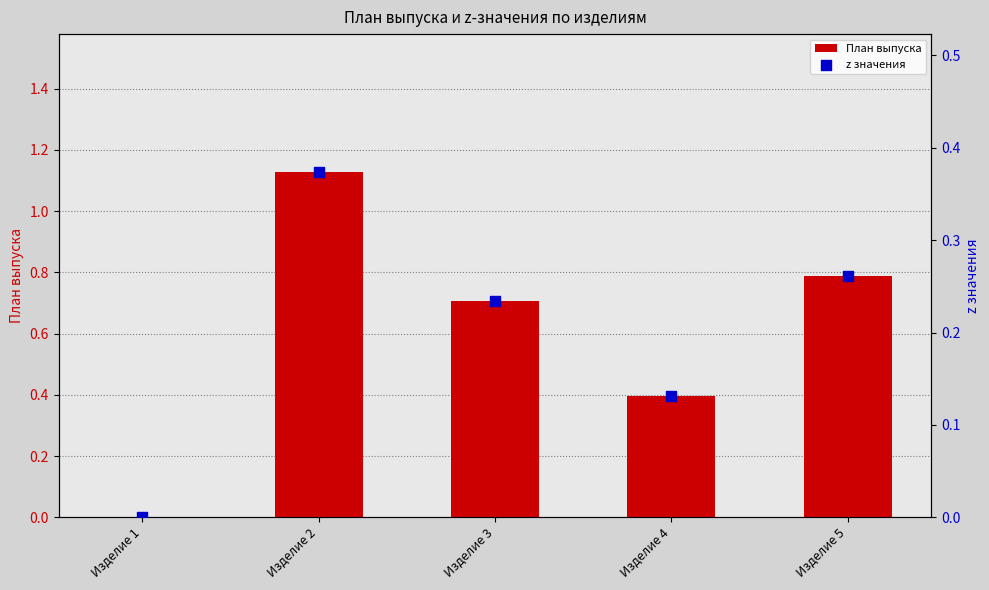

At which category is the sum across all series the highest?

Изделие 2